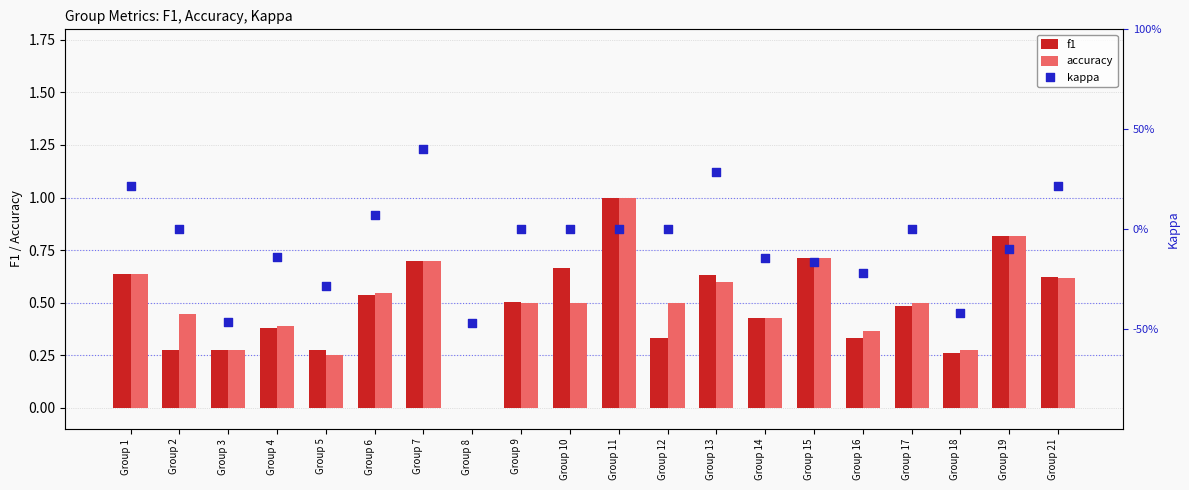

What are all the series names shown in the legend?

f1, accuracy, kappa